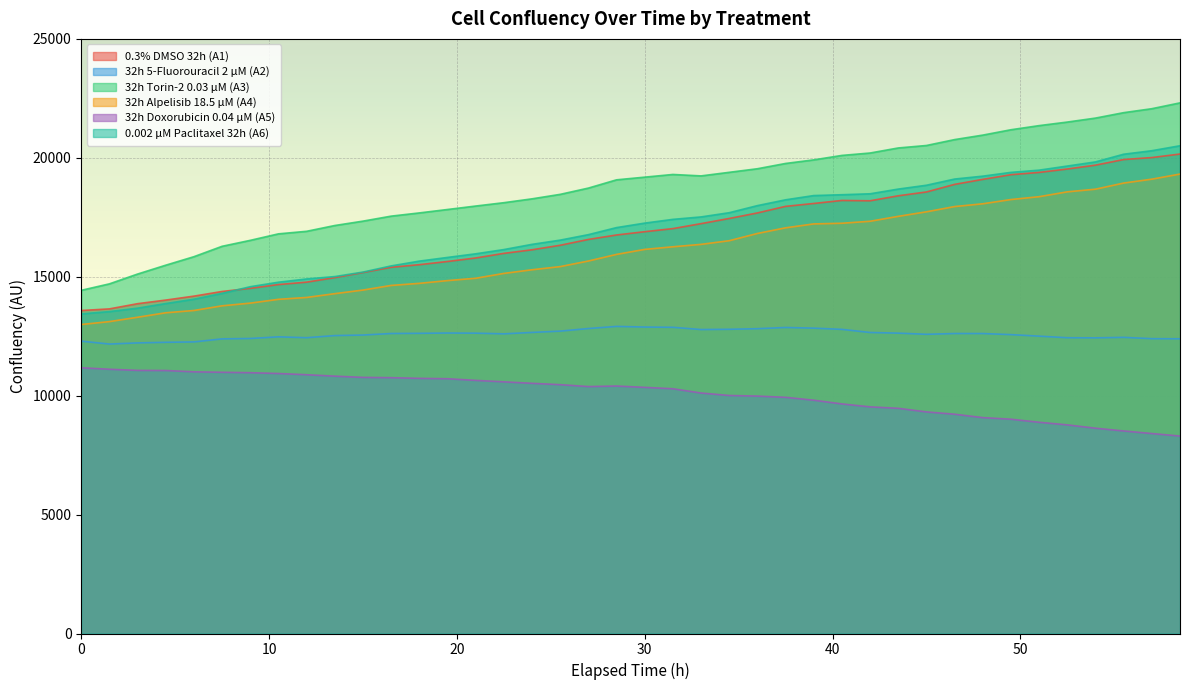

Where is 0.002 µM Paclitaxel 32h (A6) nearest to the value 16972?

28.5